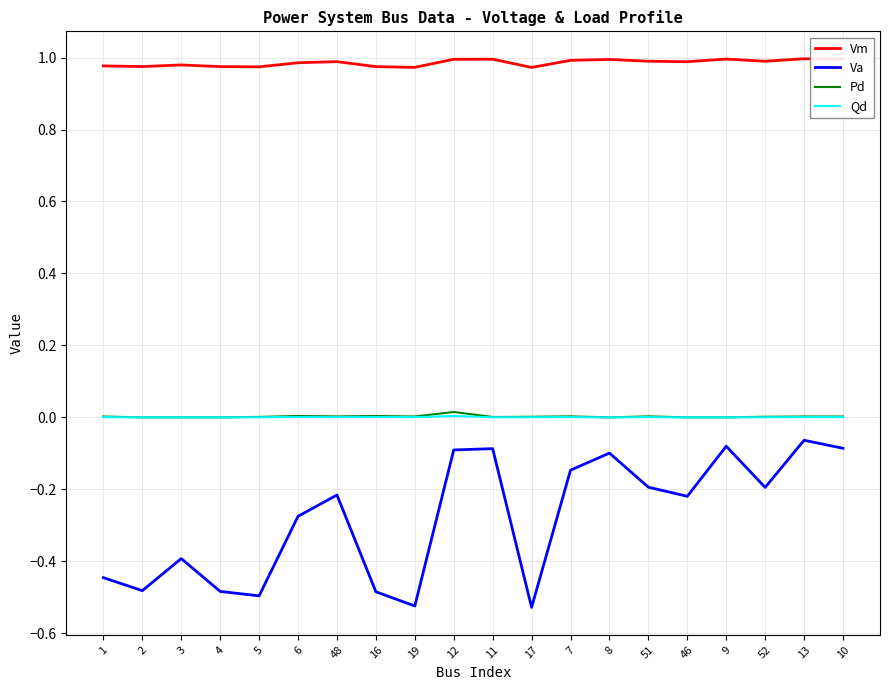

Between 3 and 7, which series saw the biggest shift?

Va